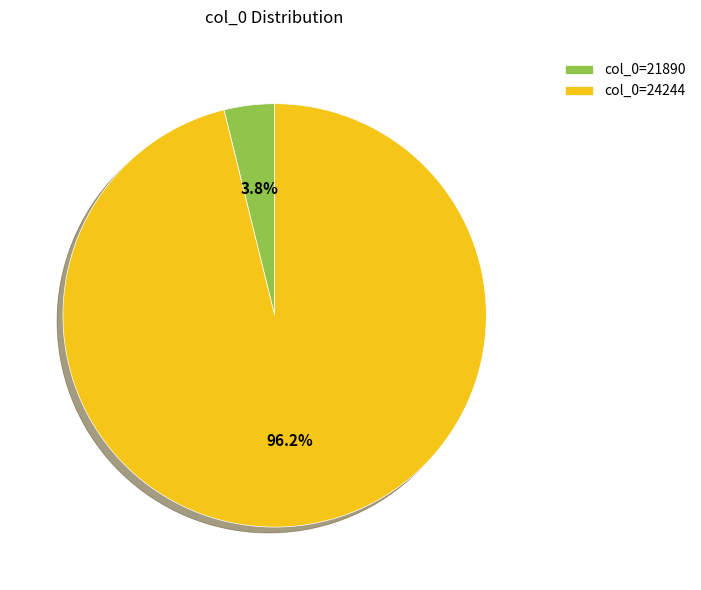

Between col_0=24244 and col_0=21890, which is larger?

col_0=24244